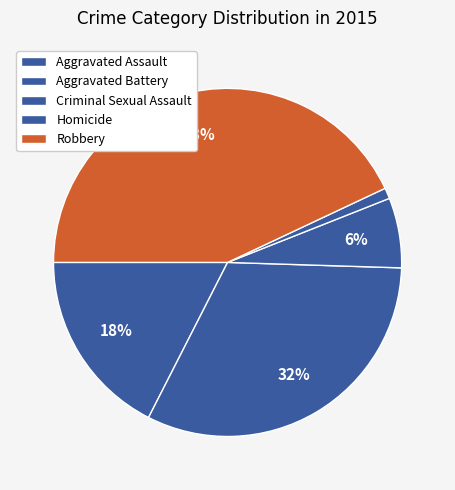

How many slices are in this pie chart?

5